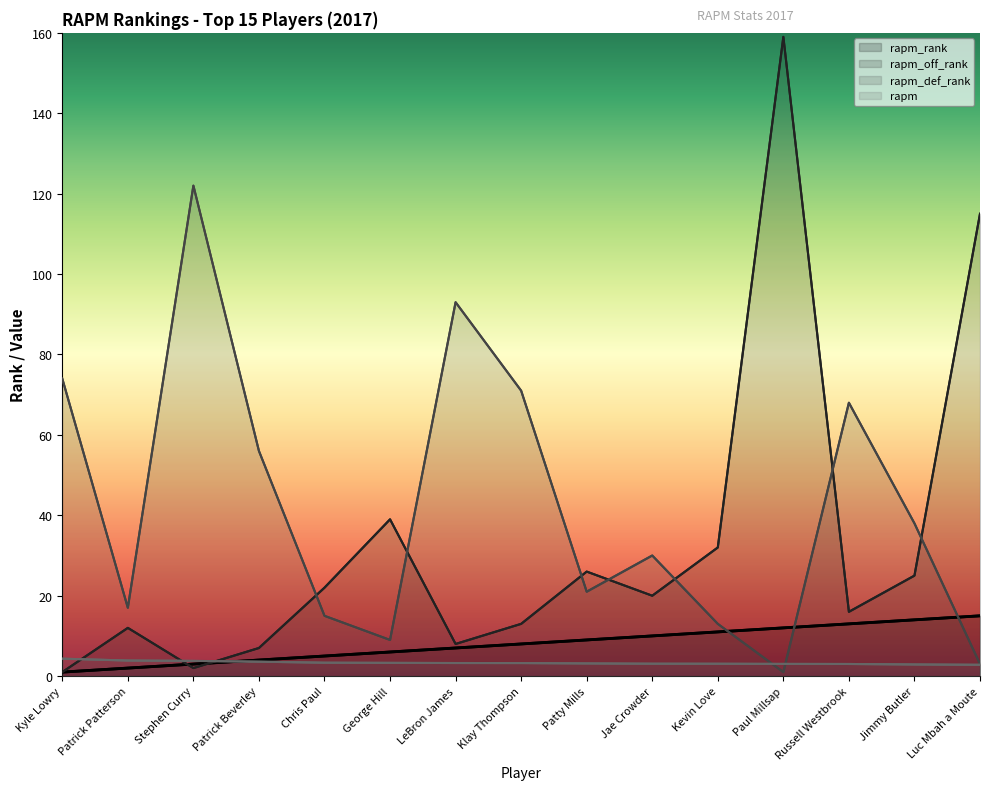

How many distinct data groups are displayed?

4